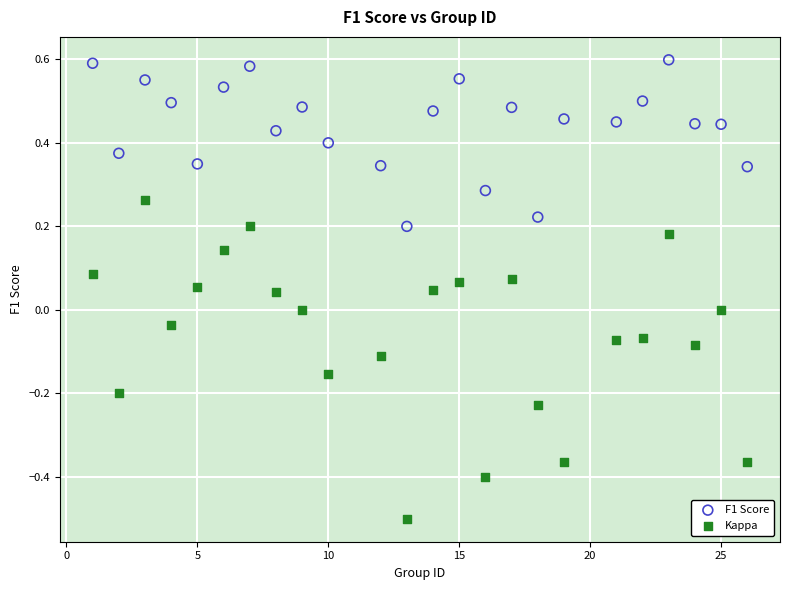

Which series contains the highest Y value?

F1 Score